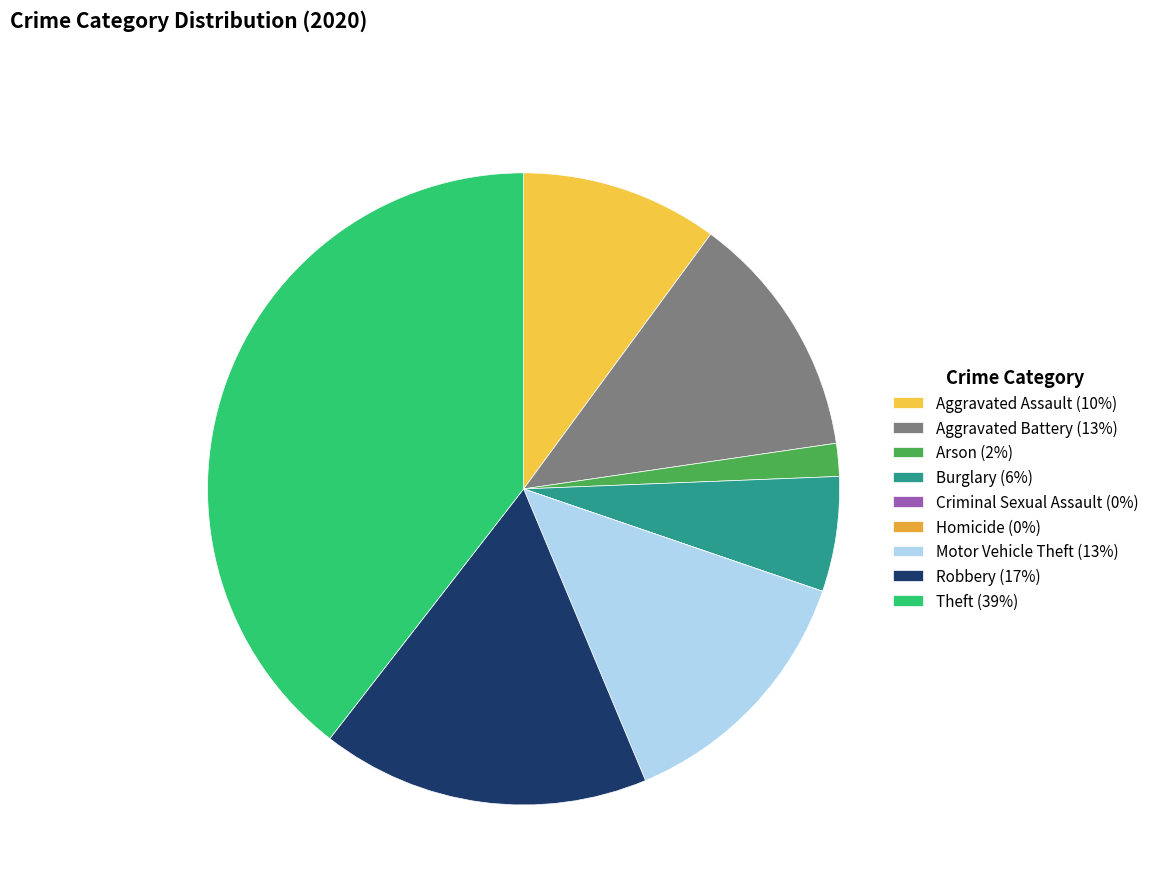

How many segments does this pie chart have?

9